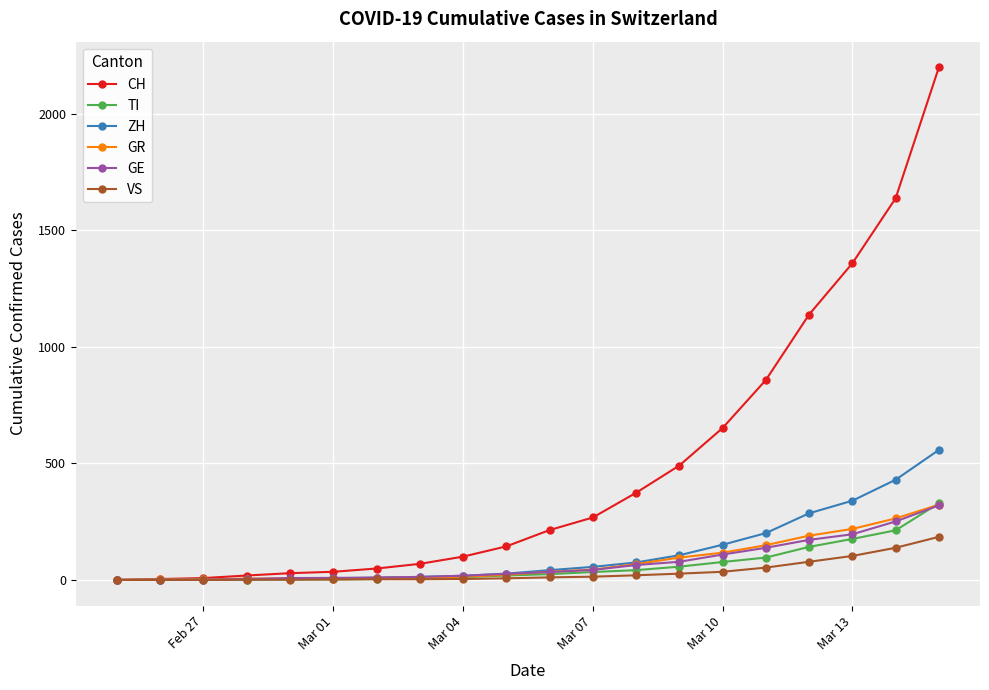

Which series has the largest total across all categories?

CH